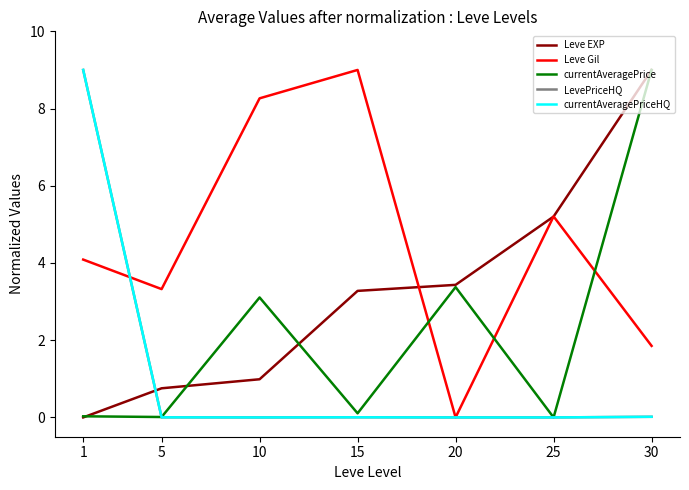

Between 1 and 5, which series saw the biggest shift?

LevePriceHQ